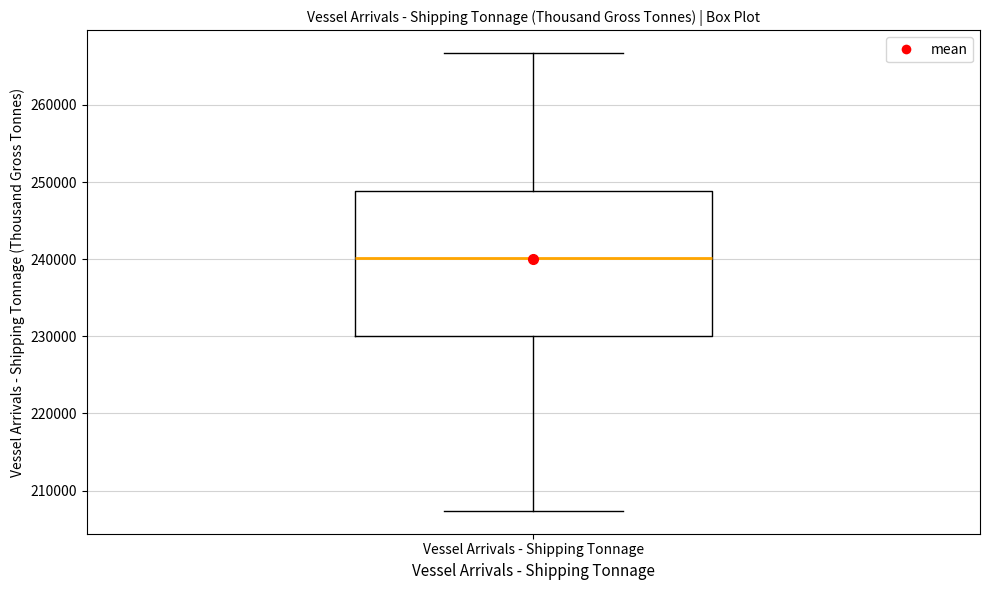

Where does the lower whisker of the box for Vessel Arrivals - Shipping Tonnage end on the y-axis? The values are not printed on the chart, so give them approximately, as read against the axis.

207000